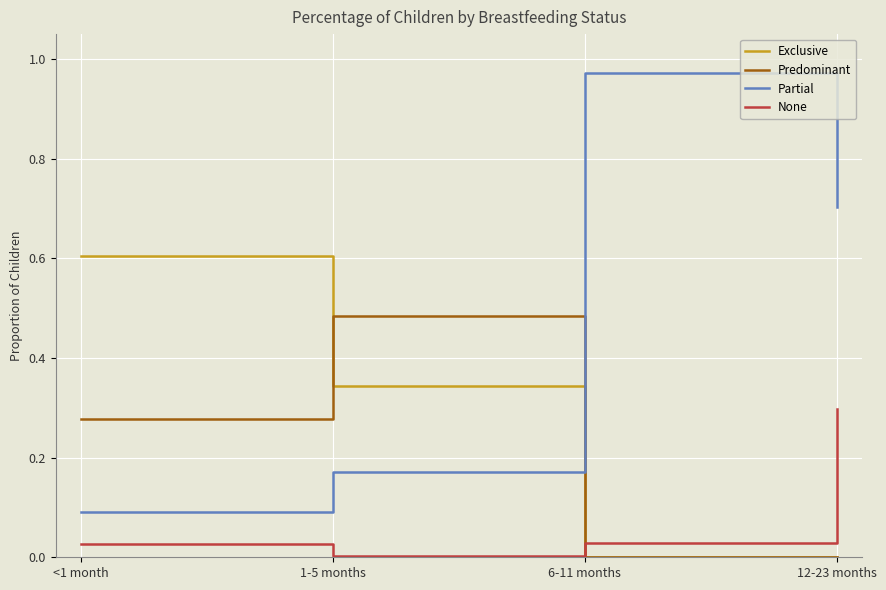

How many lines are shown in the chart?

4